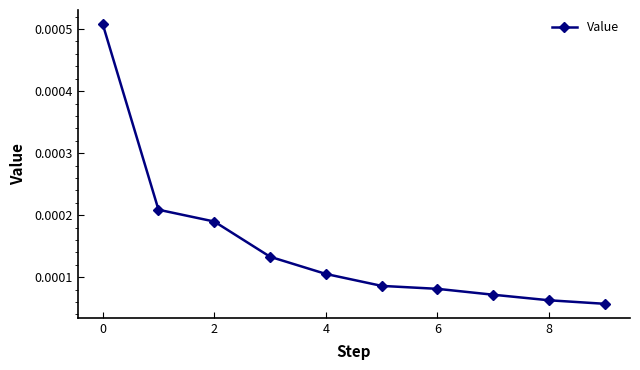

True or false: the data has more than 2 interior local peaks.

False